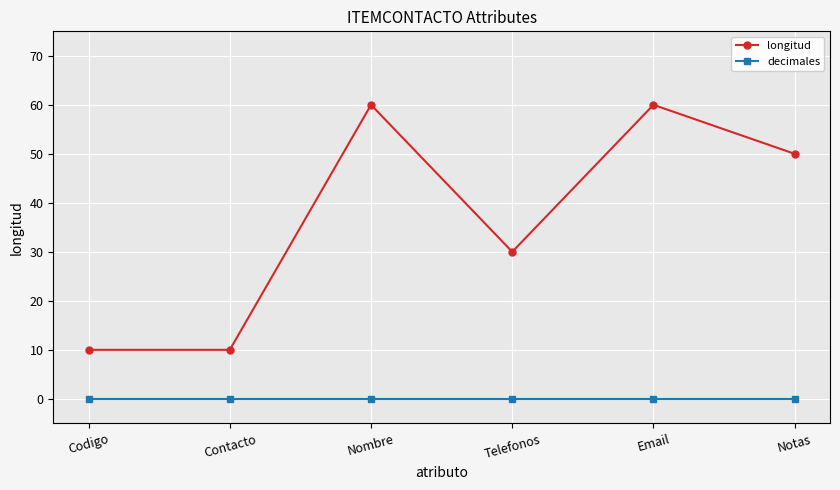

True or false: longitud and decimales cross at least once.

False